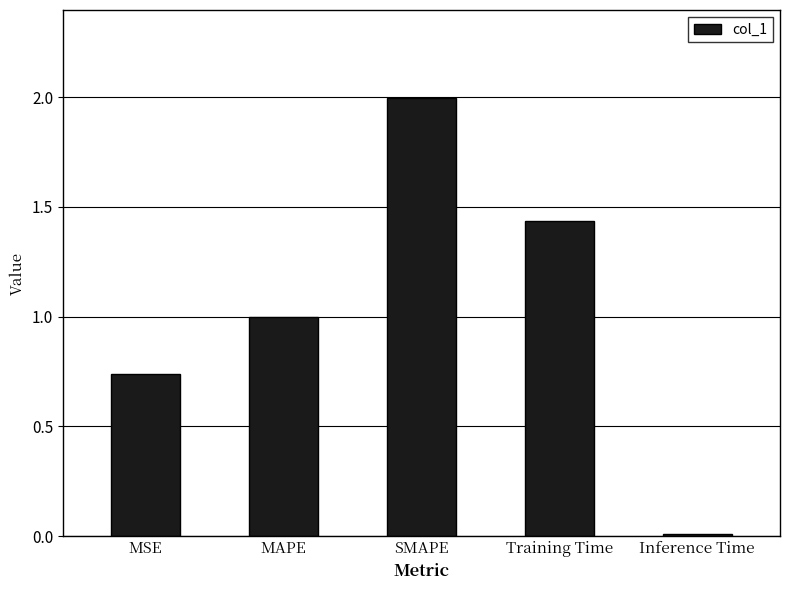

Are the bars horizontal?

No